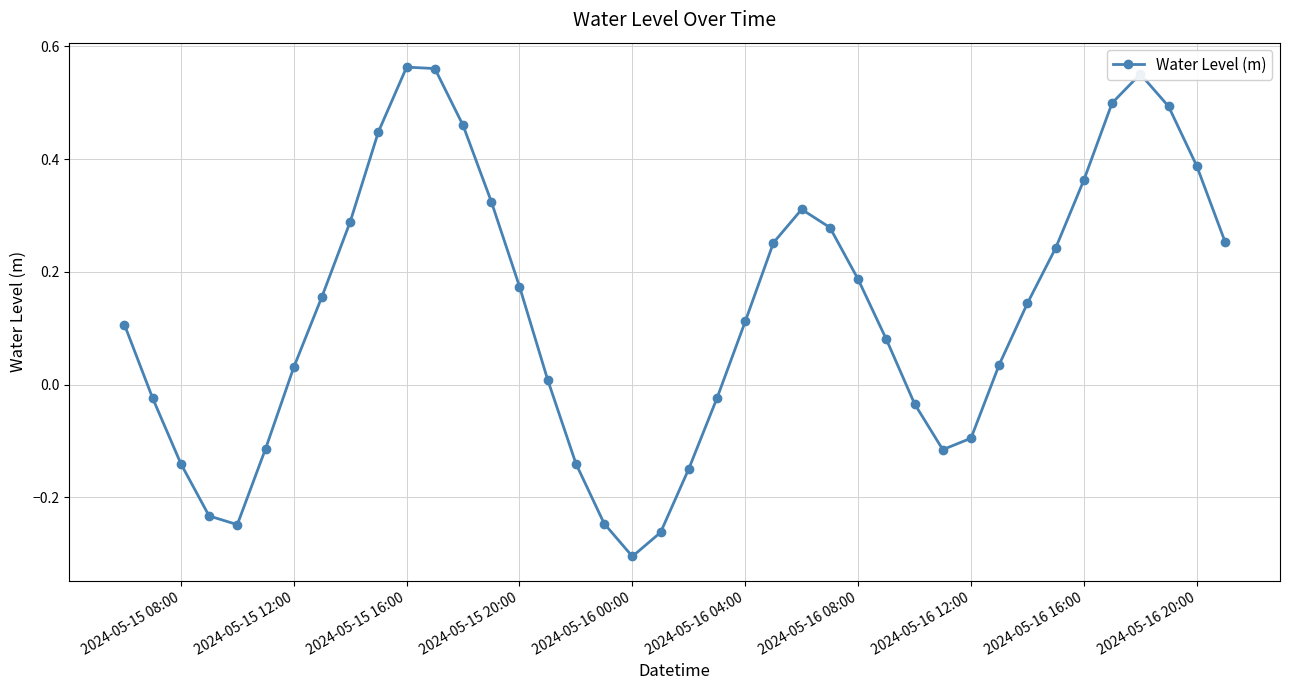

How many lines are shown in the chart?

1